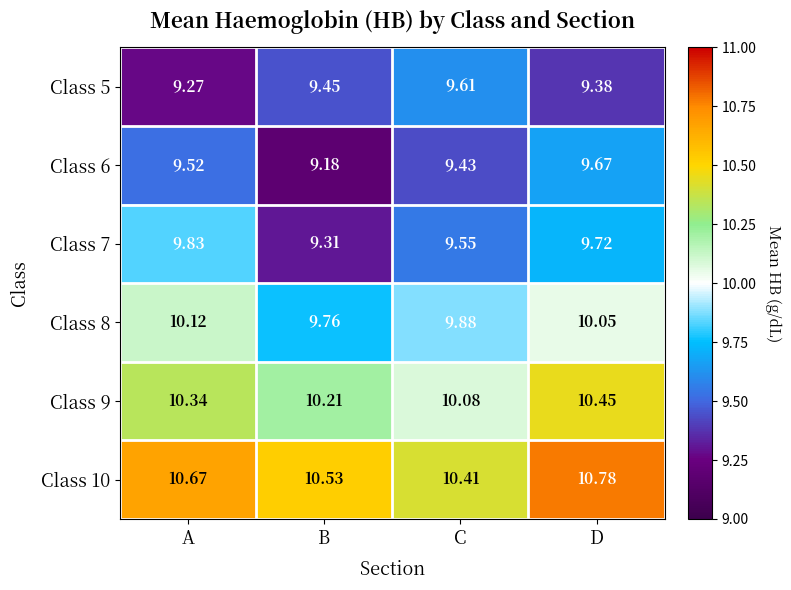

Is the value of Class 6 at B greater than the value of Class 7 at C?

No